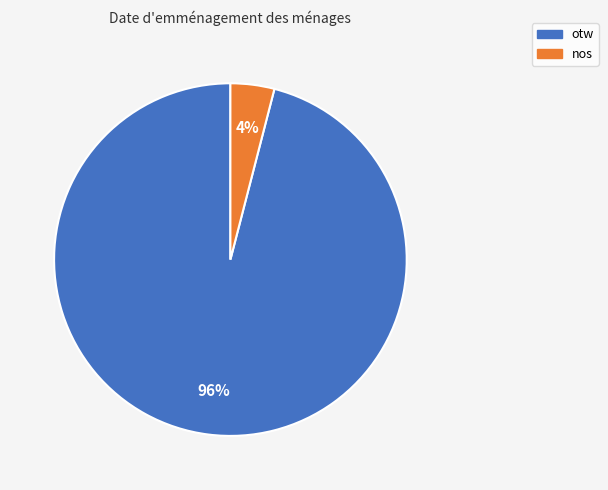

How many slices are in this pie chart?

2